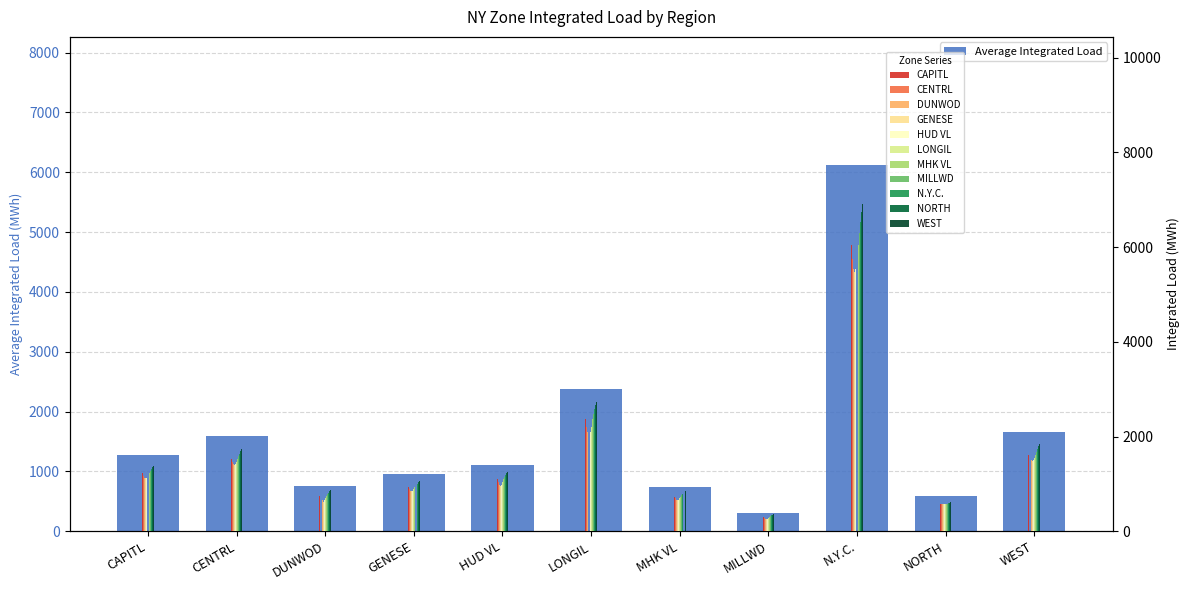

Which category has the lowest value across all series?

MILLWD